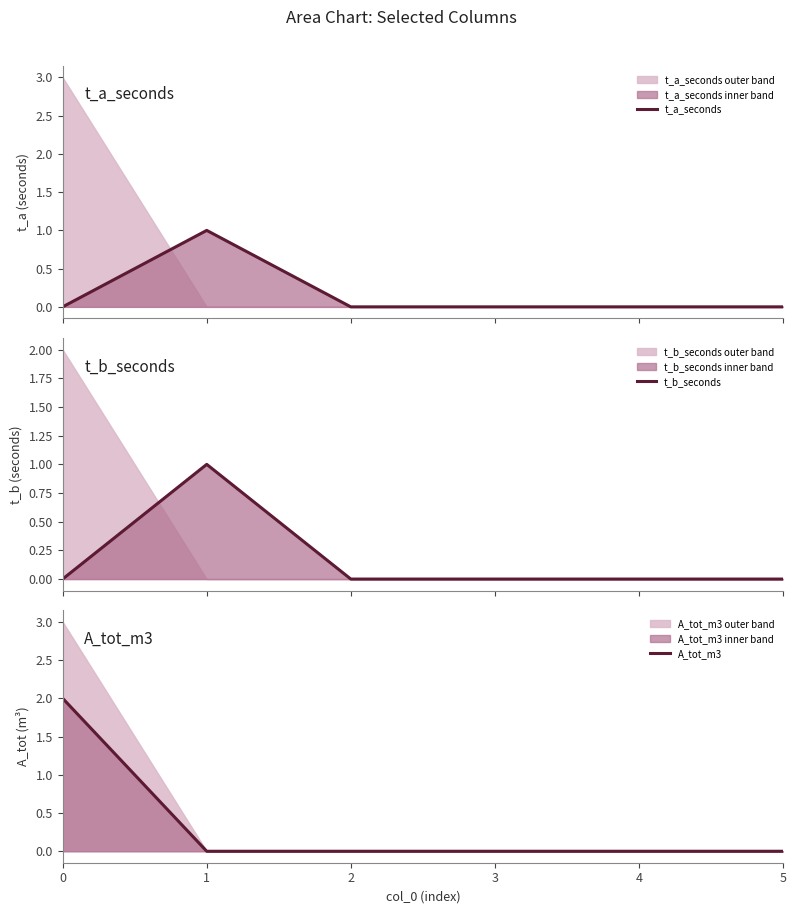

How many data points does each series have?

6